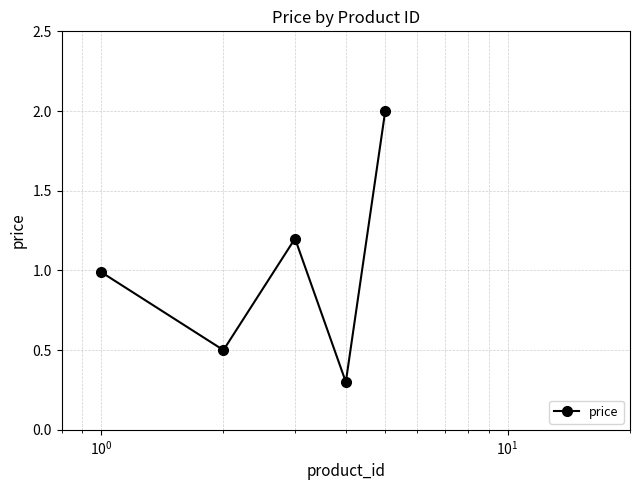

What is the smallest value displayed?

0.3